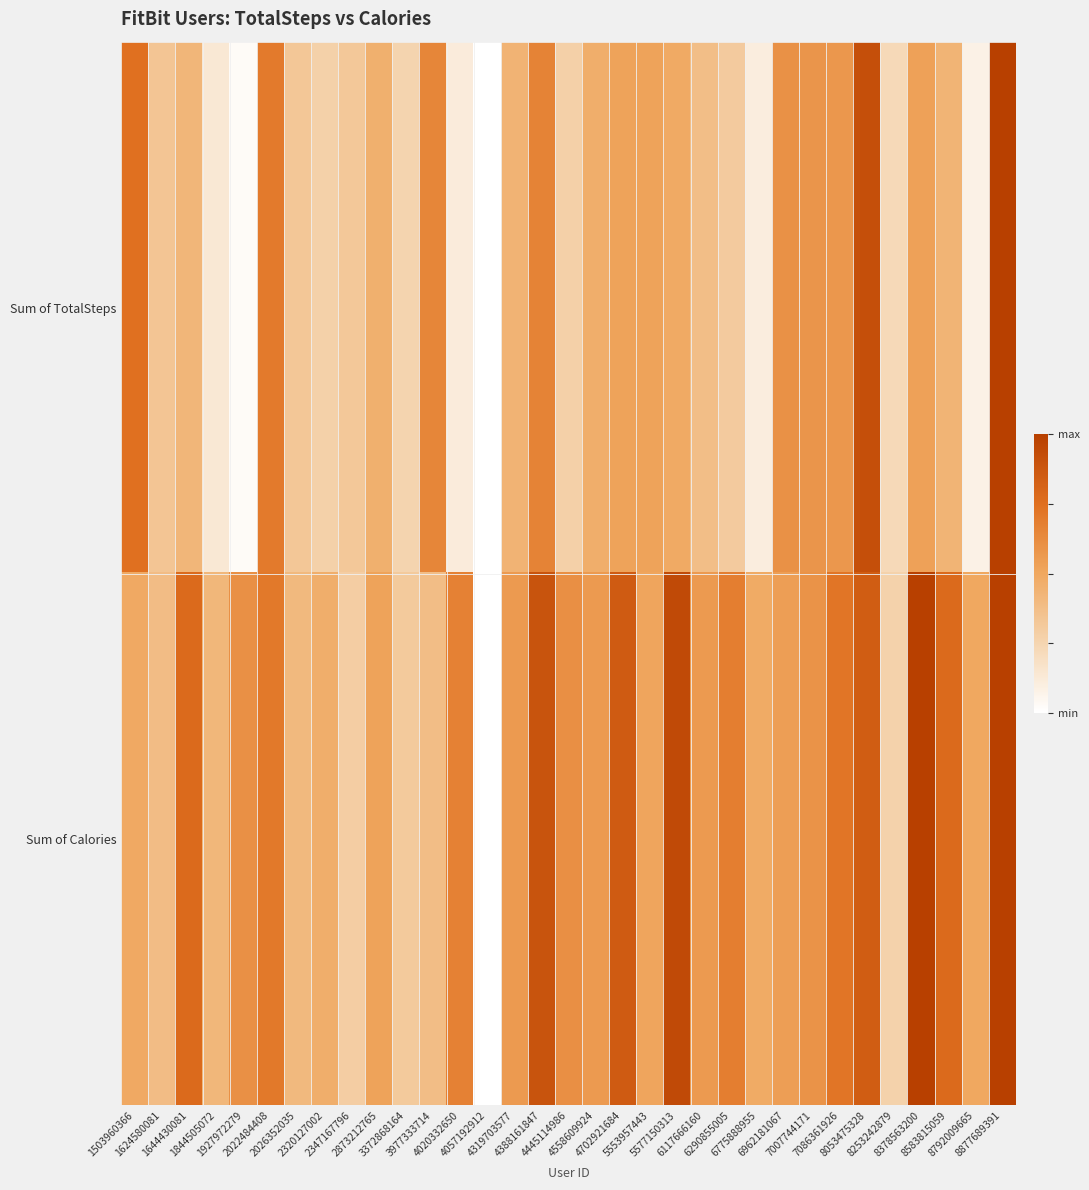

Reading left to right, extract all data points from this chart.

Sum of TotalSteps: 1503960366=0.7	1624580081=0.3	1644430081=0.4	1844505072=0.1	1927972279=0.0	2022484408=0.7	2026352035=0.3	2320127002=0.3	2347167796=0.3	2873212765=0.5	3372868164=0.3	3977333714=0.7	4020332650=0.1	4057192912=0.0	4319703577=0.4	4388161847=0.7	4445114986=0.3	4558609924=0.5	4702921684=0.5	5553957443=0.5	5577150313=0.5	6117666160=0.4	6290855005=0.3	6775888955=0.1	6962181067=0.6	7007744171=0.6	7086361926=0.6	8053475328=0.9	8253242879=0.2	8378563200=0.5	8583815059=0.4	8792009665=0.1	8877689391=1.0
Sum of Calories: 1503960366=0.5	1624580081=0.4	1644430081=0.8	1844505072=0.4	1927972279=0.6	2022484408=0.7	2026352035=0.4	2320127002=0.5	2347167796=0.3	2873212765=0.5	3372868164=0.3	3977333714=0.4	4020332650=0.7	4057192912=0.0	4319703577=0.6	4388161847=0.9	4445114986=0.6	4558609924=0.6	4702921684=0.9	5553957443=0.5	5577150313=0.9	6117666160=0.6	6290855005=0.7	6775888955=0.5	6962181067=0.5	7007744171=0.6	7086361926=0.7	8053475328=0.8	8253242879=0.3	8378563200=1.0	8583815059=0.8	8792009665=0.5	8877689391=1.0